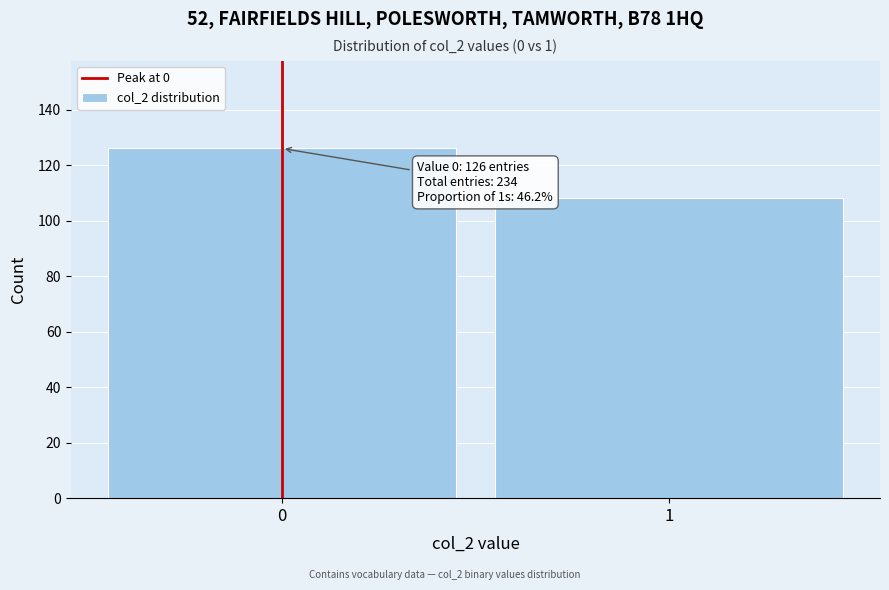

Reading right to left, list all the values displayed in this chart.

108	126